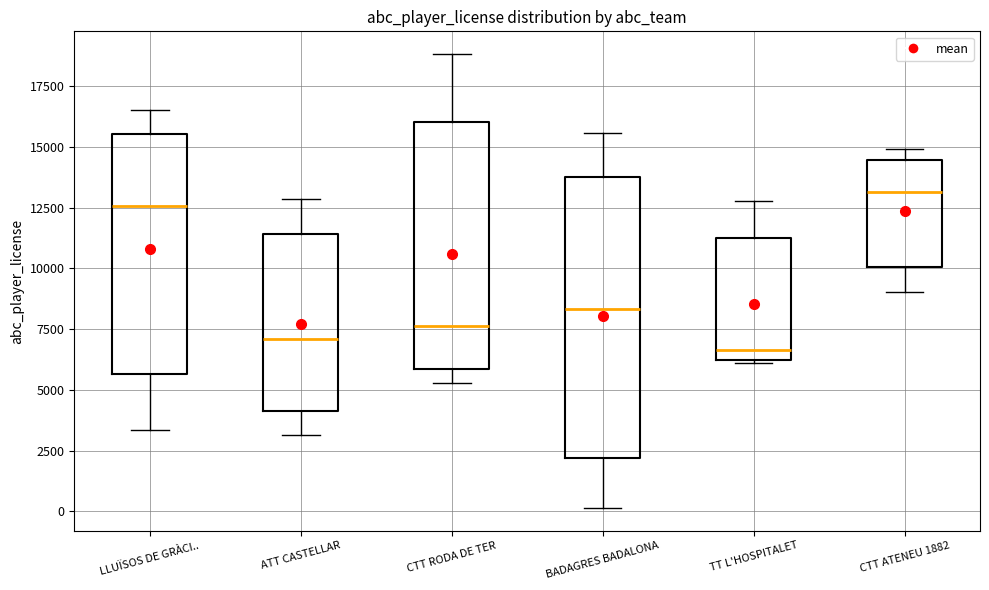

Reading left to right, transcribe this box plot: for each box, give where its median line is, the range the box spans, and where its two whiskers end, as read against the y-axis. The values are not printed on the chart, so give them approximately, as read against the axis.

LLUÏSOS DE GRÀCI..: median 12500, box 5500 to 15500, whiskers 3500 to 16500
ATT CASTELLAR: median 7000, box 4000 to 11500, whiskers 3000 to 13000
CTT RODA DE TER: median 7500, box 6000 to 16000, whiskers 5500 to 19000
BADAGRES BADALONA: median 8500, box 2000 to 14000, whiskers 0 to 15500
TT L'HOSPITALET: median 6500, box 6000 to 11500, whiskers 6000 to 13000
CTT ATENEU 1882: median 13000, box 10000 to 14500, whiskers 9000 to 15000